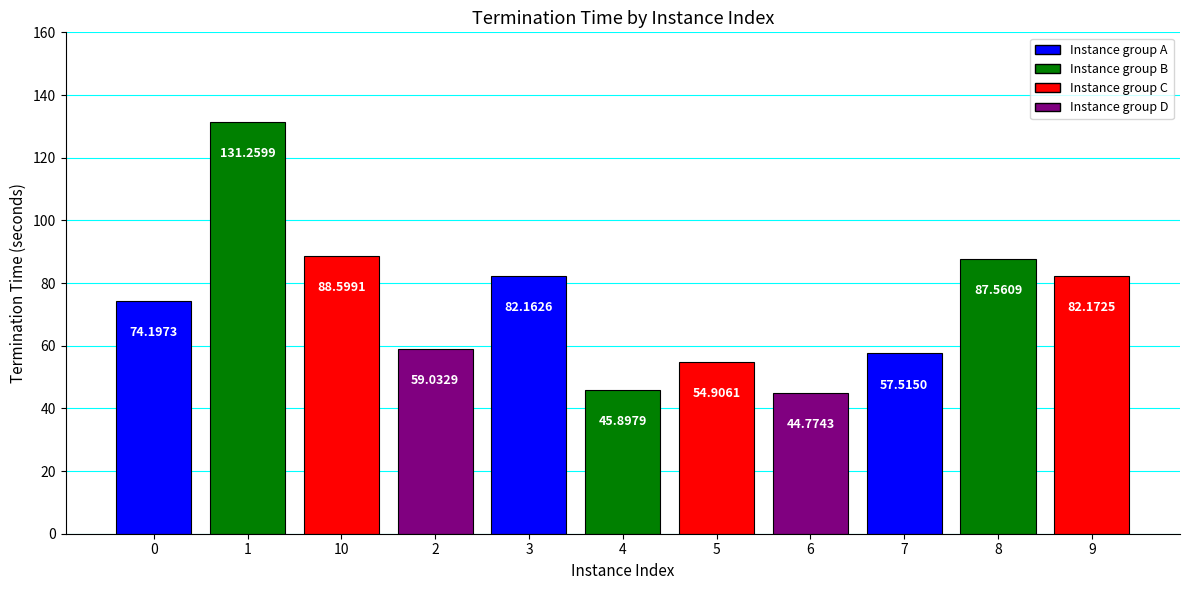

What is the label of the 7th bar from the left?

5